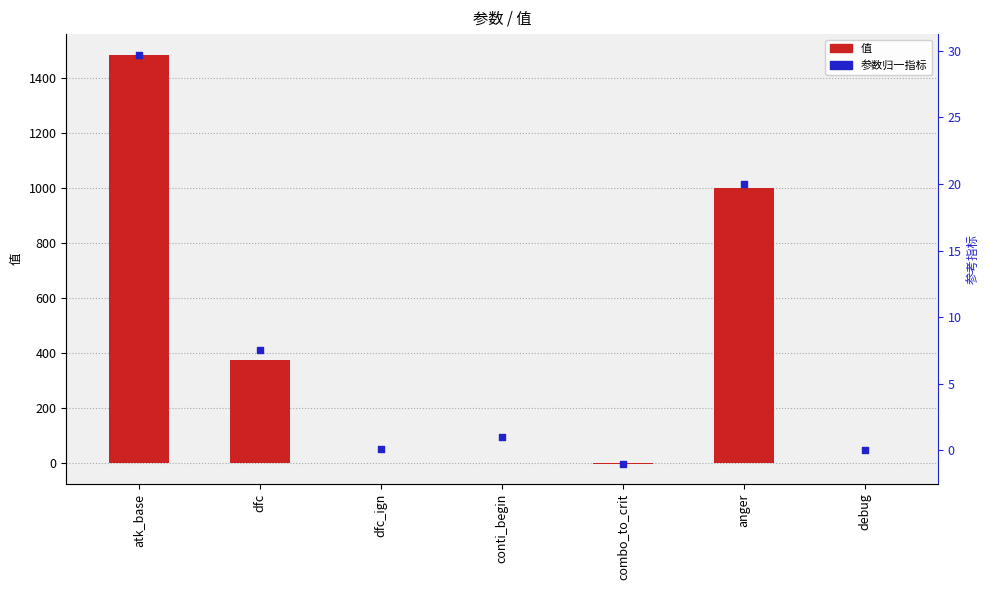

Which series has the largest total across all categories?

值